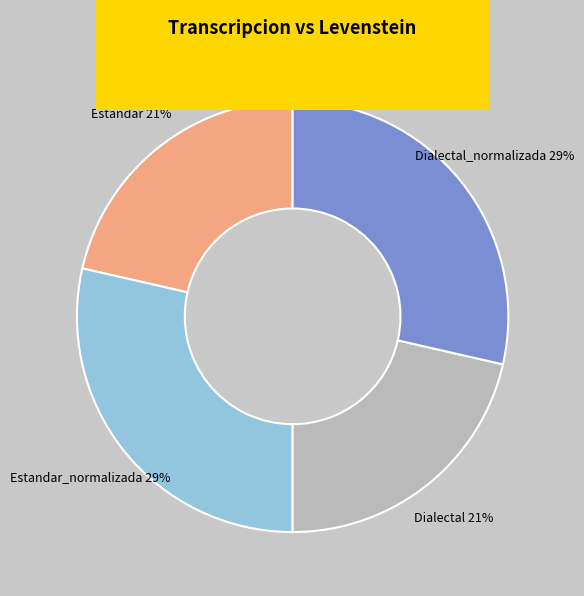

Is there a majority slice in this chart?

No